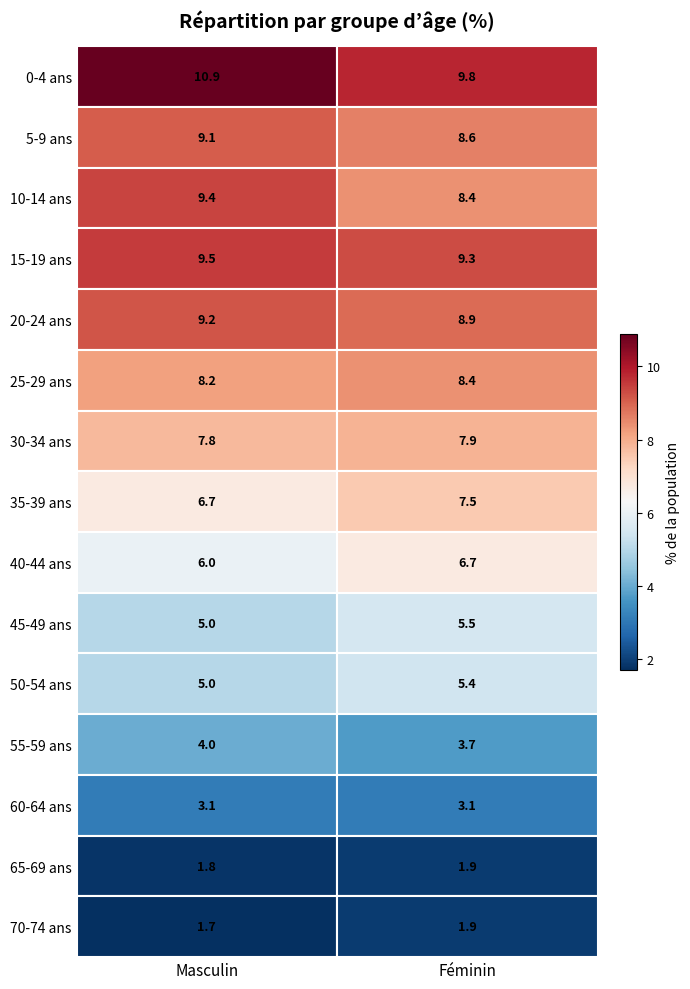

Is it true that 20-24 ans equals 14.9 at 0?

False